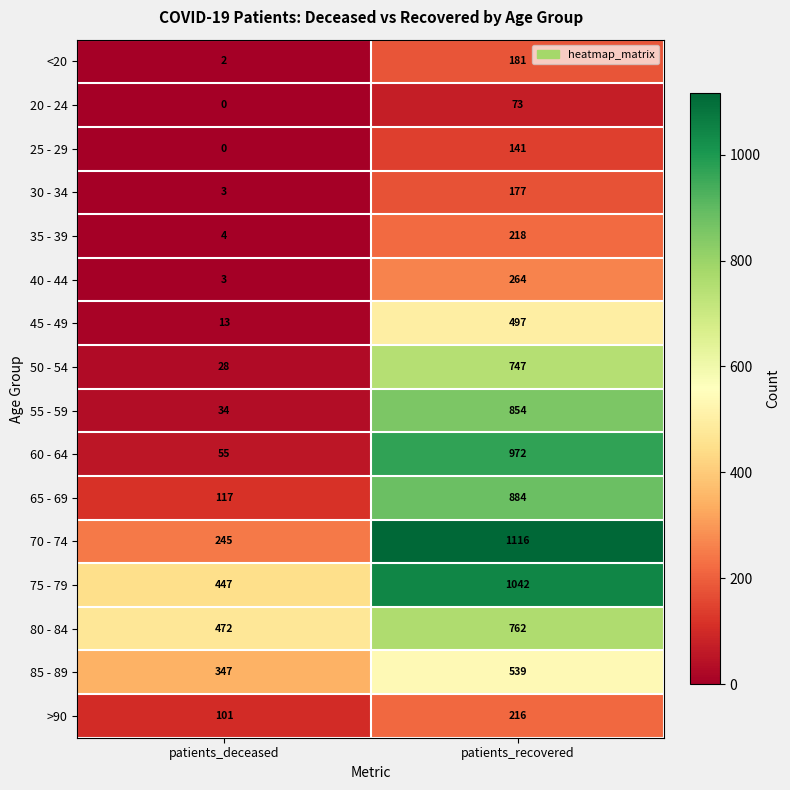

Which category has the highest value across all series?

patients_recovered